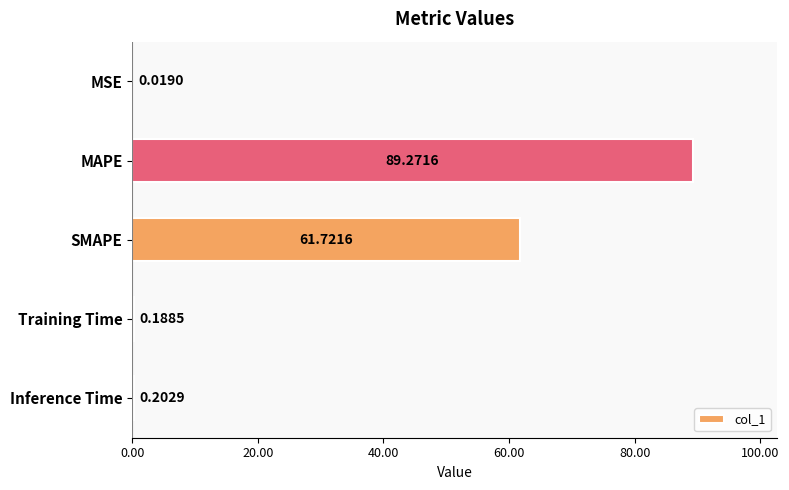

Are the bars grouped side by side (vs. stacked)?

No